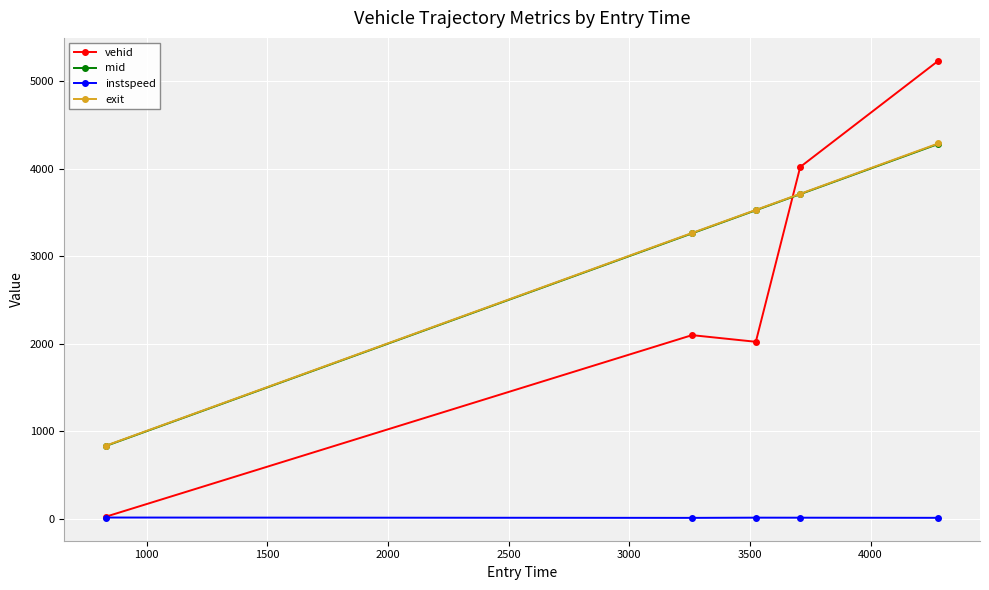

Which series has the widest spread of values?

vehid